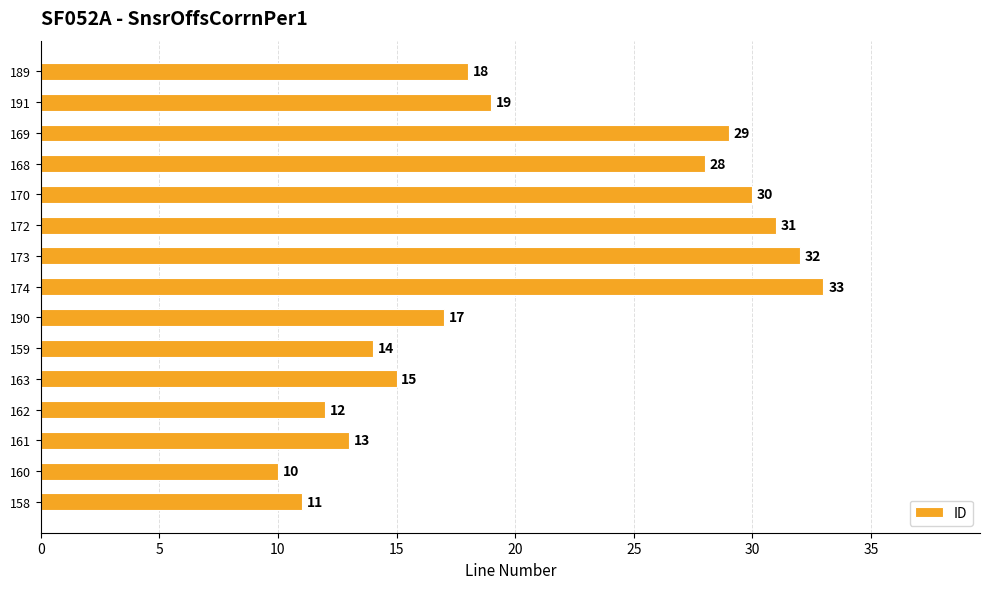

At which label is the value closest to 21?

191